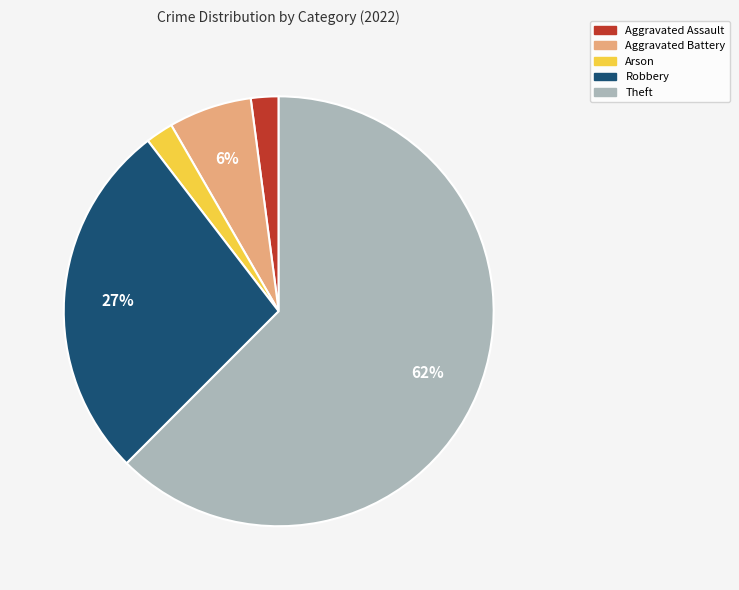

Does any single category account for the majority?

Yes